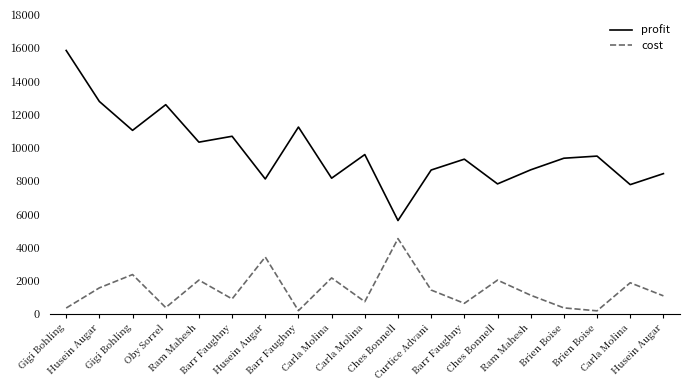

What is the sum of all cost values?

27198.4